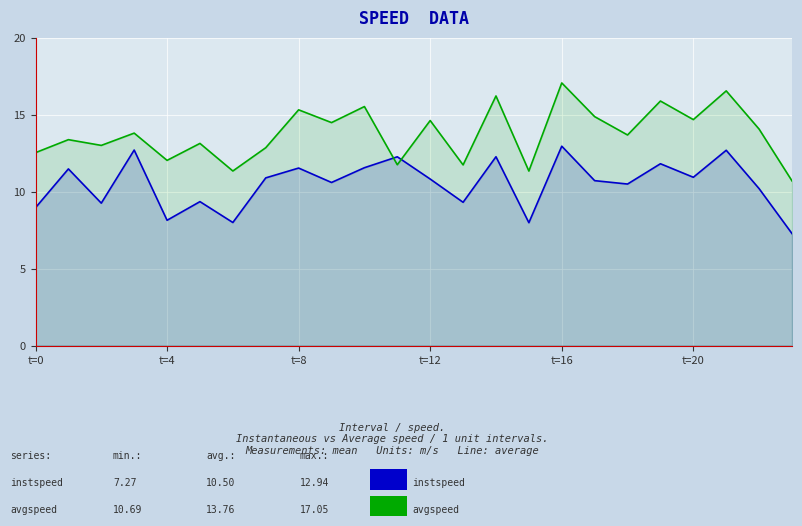

Which category has the highest value across all series?

t=16